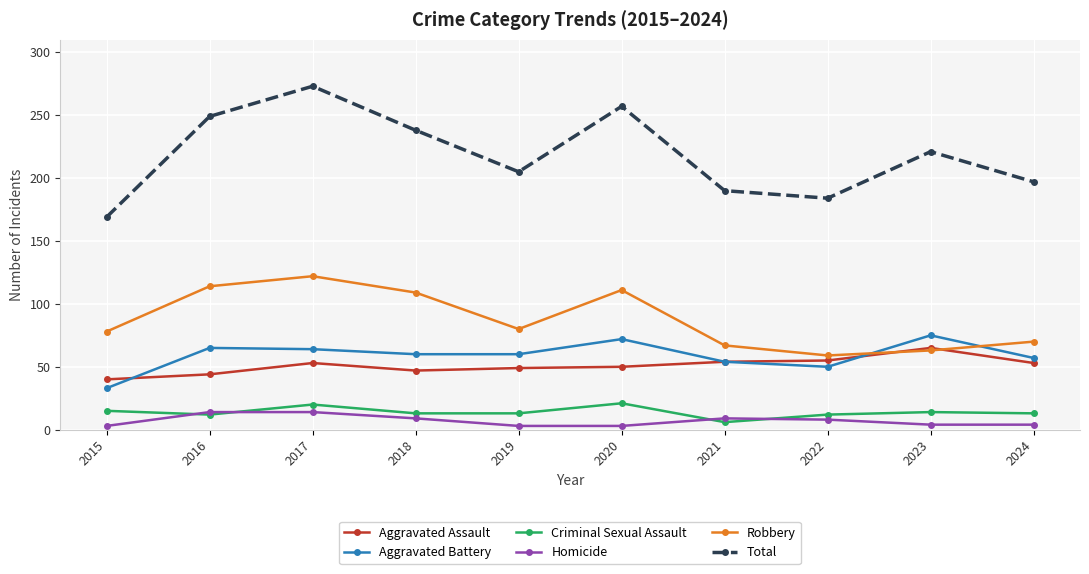

Where is the first local maximum for Total?

2017